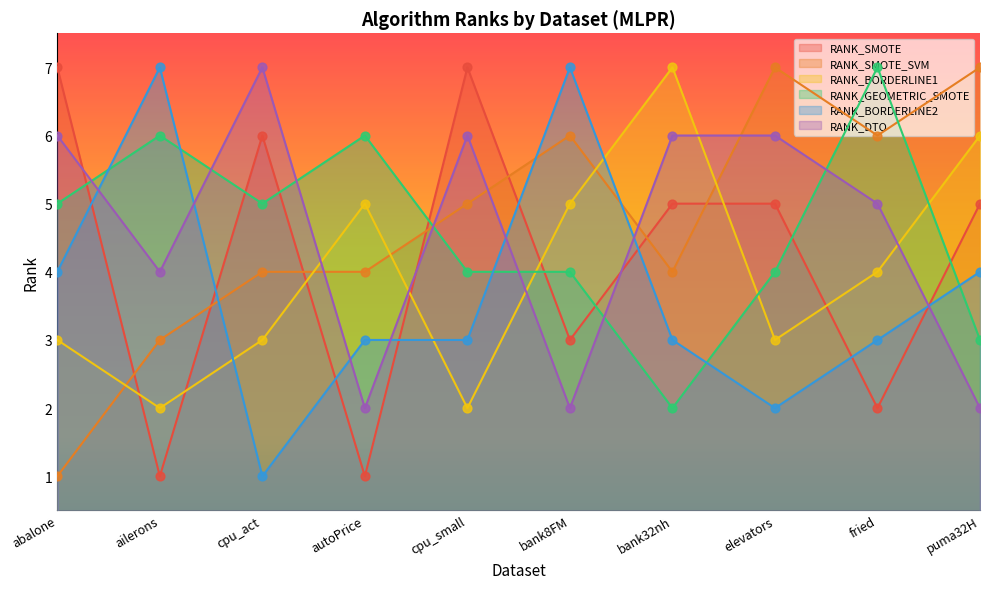

At which category is the sum across all series the highest?

cpu_small